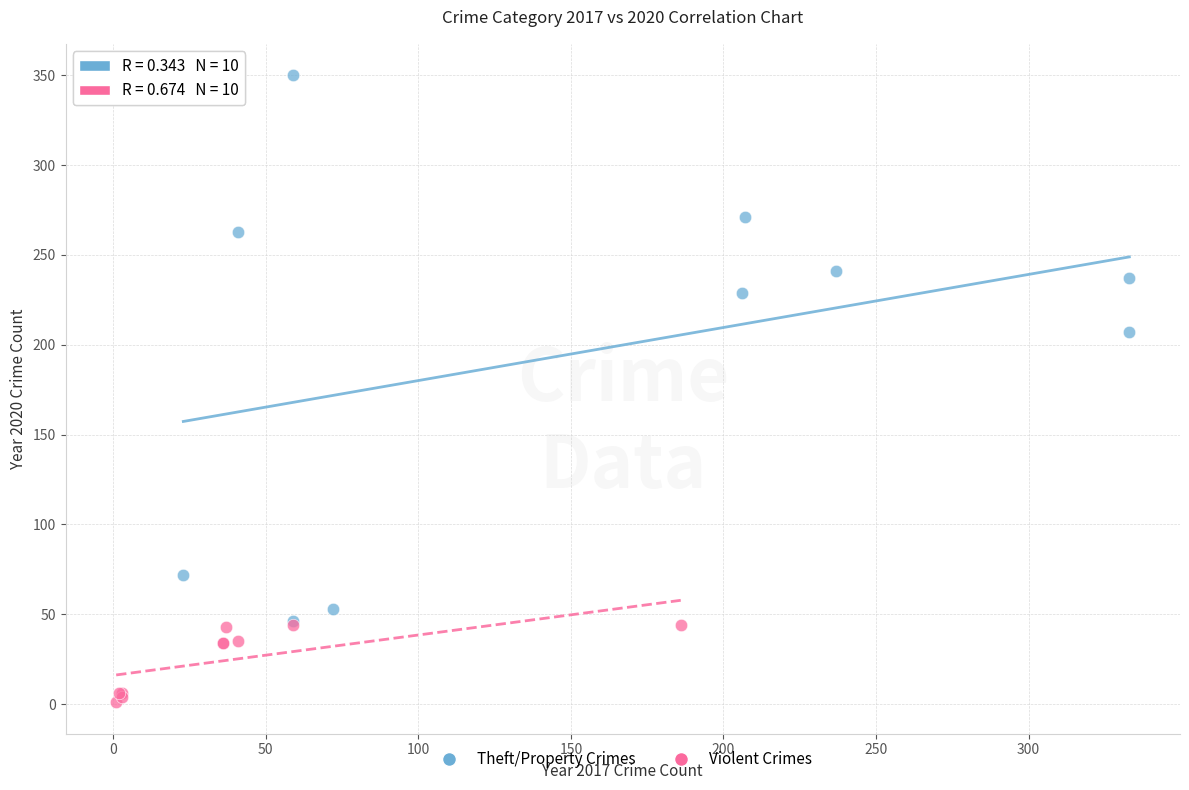

Which series reaches the minimum Y coordinate?

Violent Crimes